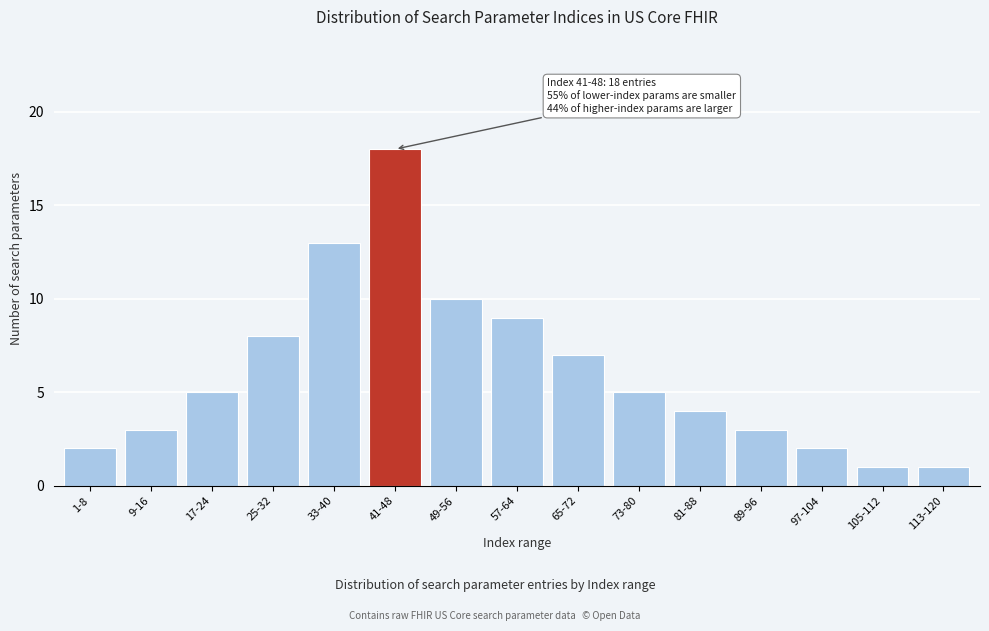

Reading left to right, extract all data points from this chart.

2	3	5	8	13	18	10	9	7	5	4	3	2	1	1